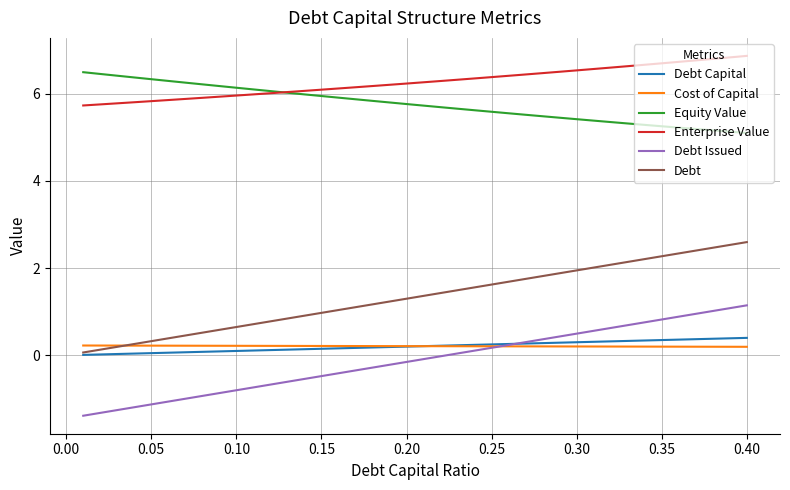

True or false: Debt Issued and Equity Value cross at least once.

False